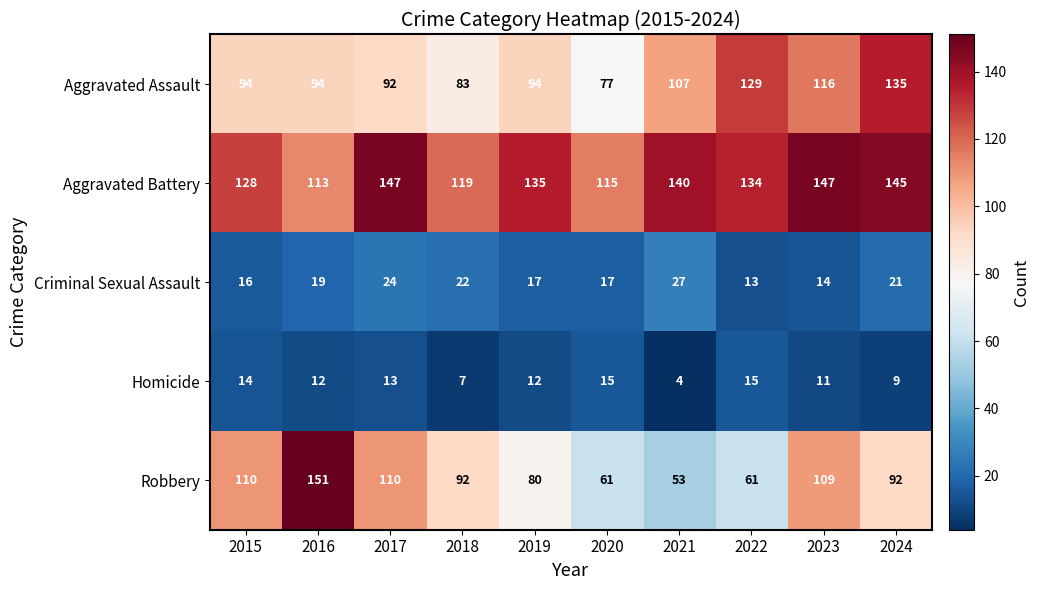

What is the greatest value displayed?

151